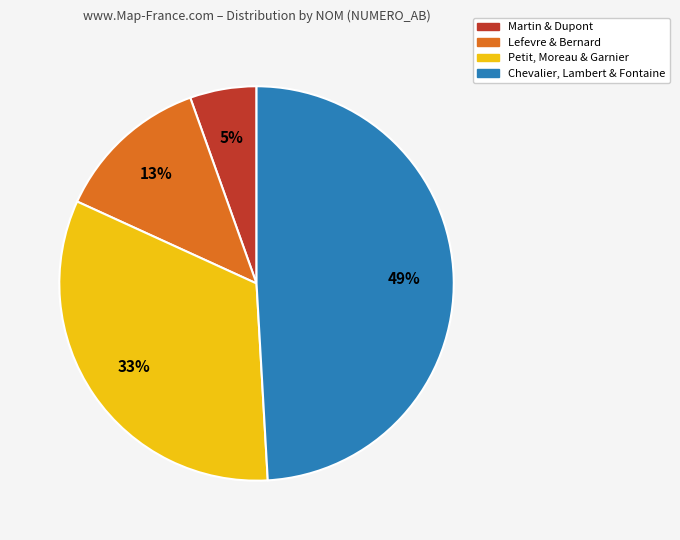

To the nearest percent, what is the average slice percentage?

25%